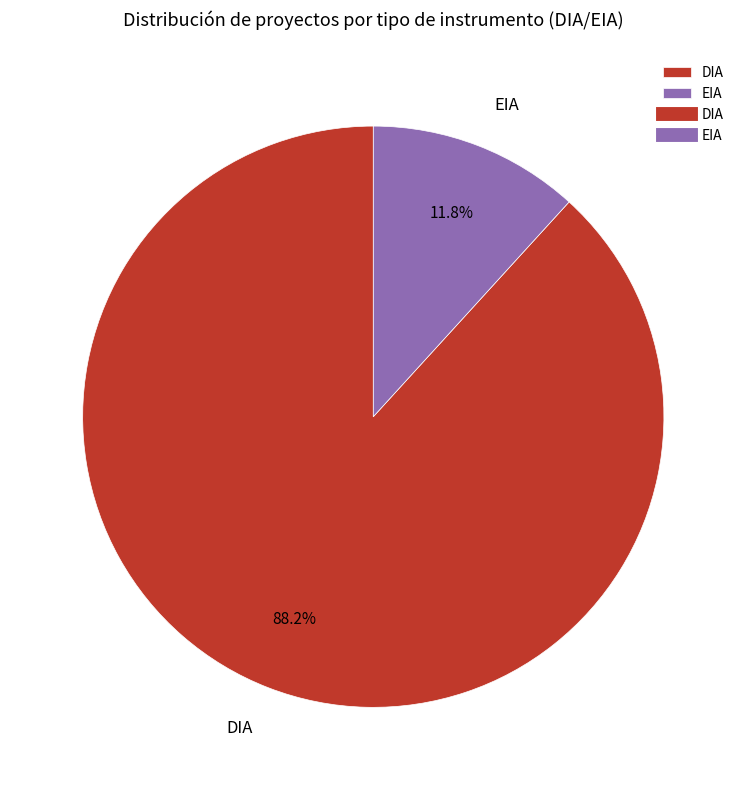

Rank the categories by value from highest to lowest.

DIA, EIA